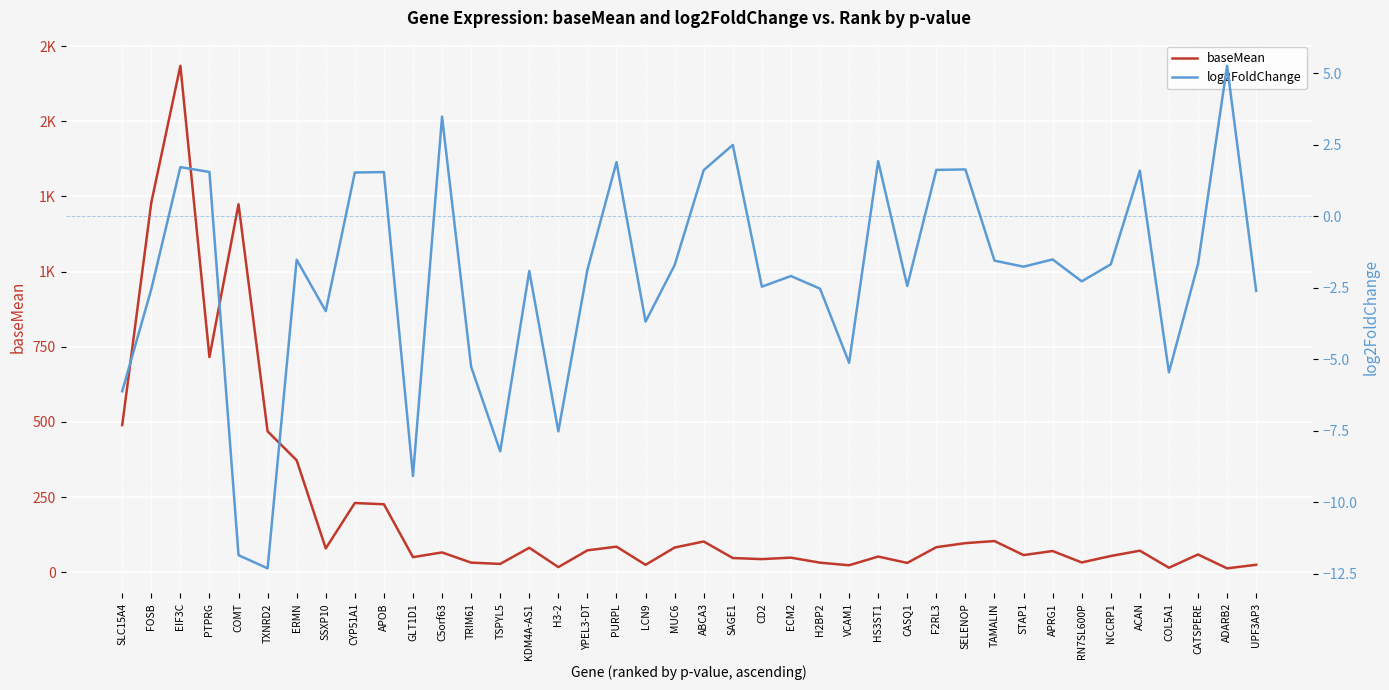

Where is the first local minimum for log2FoldChange?

TXNRD2